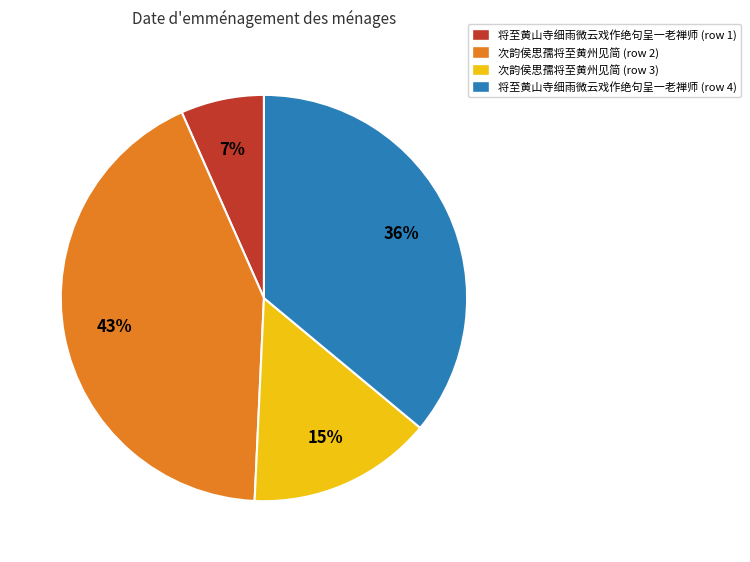

What is the largest slice in the pie chart?

次韵侯思孺将至黄州见简 (row 2)